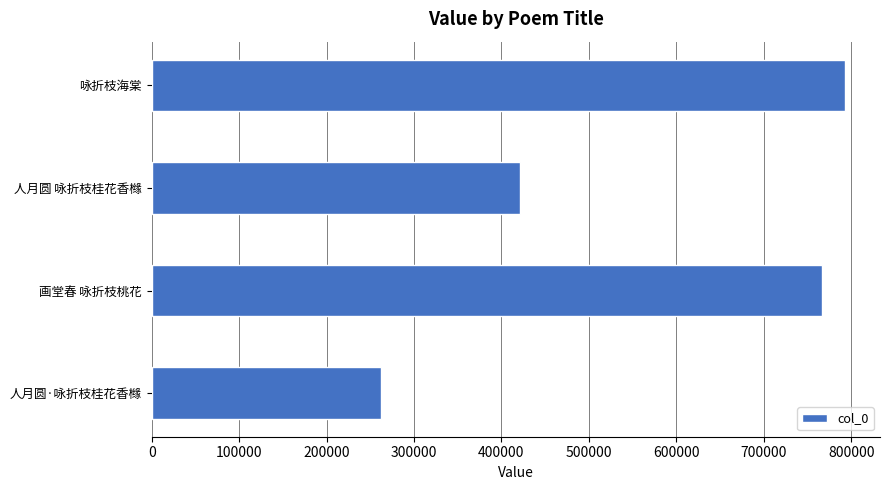

What is the sum of the values at 咏折枝海棠 and 人月圆·咏折枝桂花香橼?

1055351